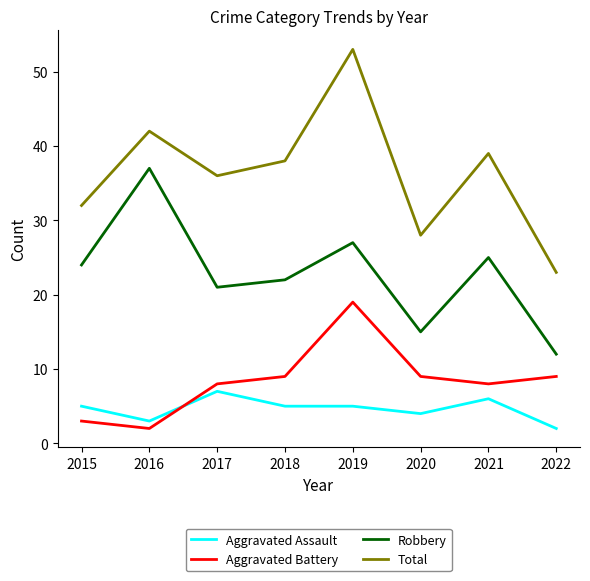

Is the value of Total at 2016 greater than the value of Aggravated Battery at 2022?

Yes